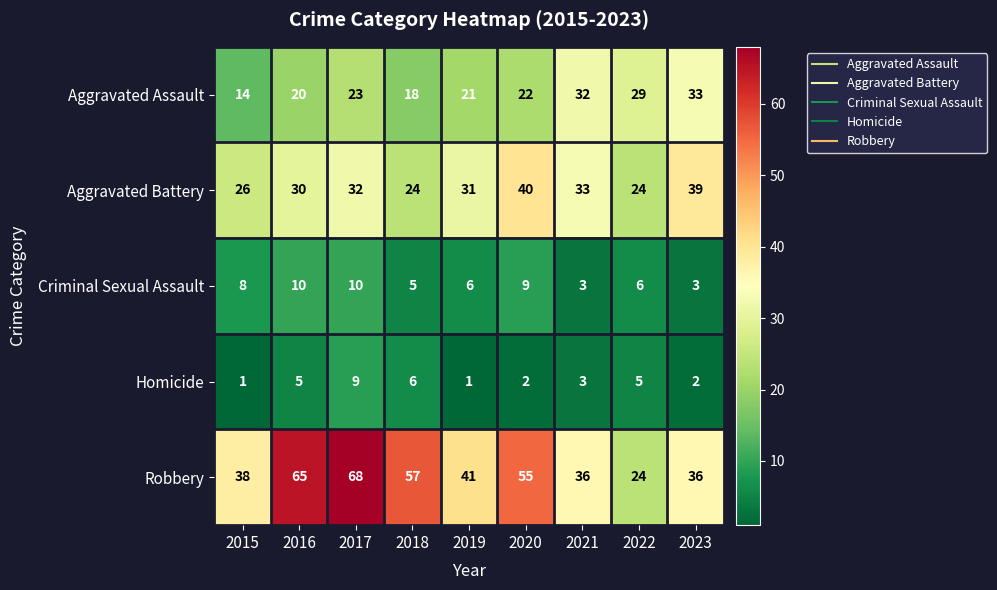

The Aggravated Assault series shows 20 at 2016. True or false?

True